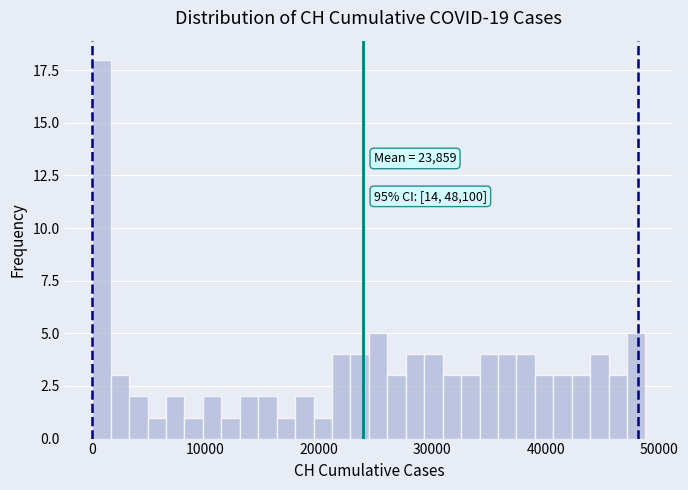

Around what value on the x-axis is the tallest bar? Give the approximate position of its centre, as read against the axis.

1000